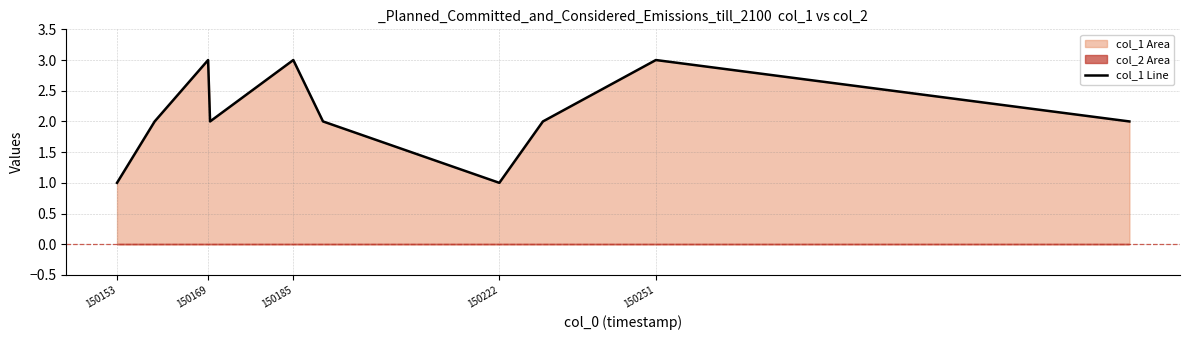

What is the value of the 10th point from the left?

2